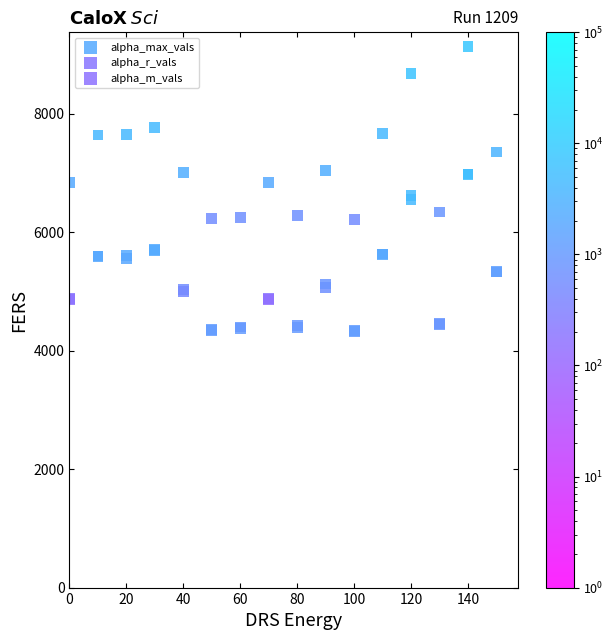

Which series has the widest spread of Y values?

alpha_max_vals